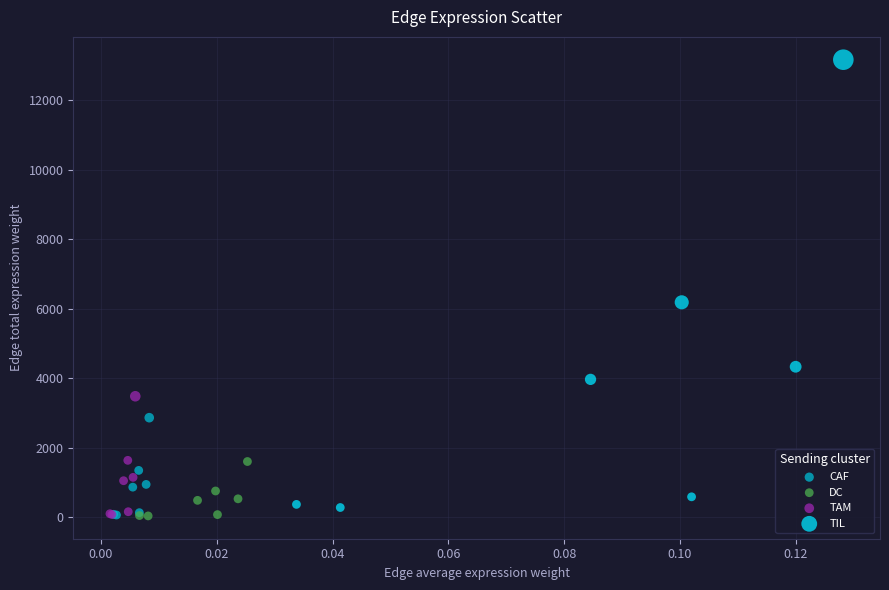

Which series contains the highest Y value?

TIL